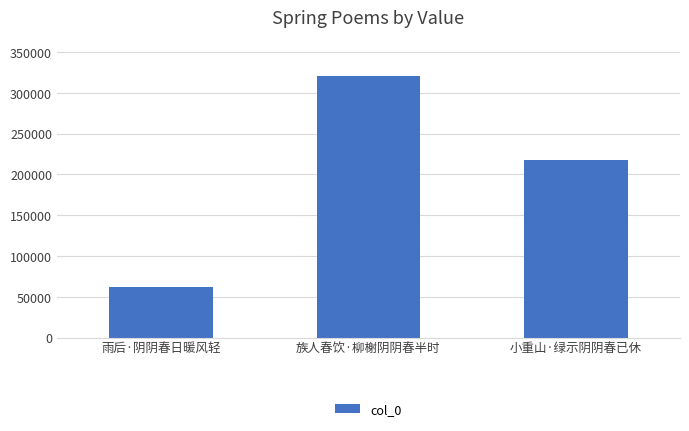

At which label is the value closest to 190953?

小重山·绿示阴阴春已休